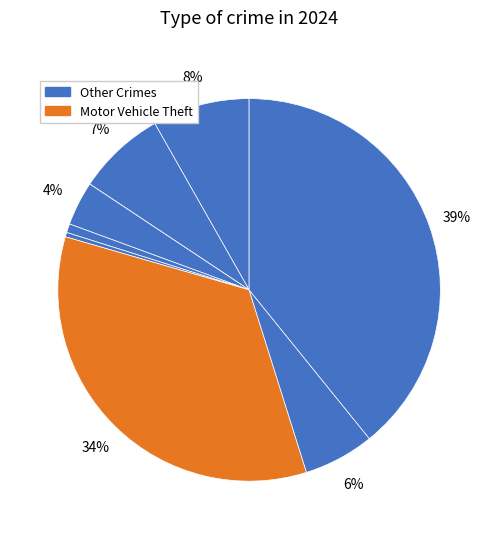

How many segments does this pie chart have?

9